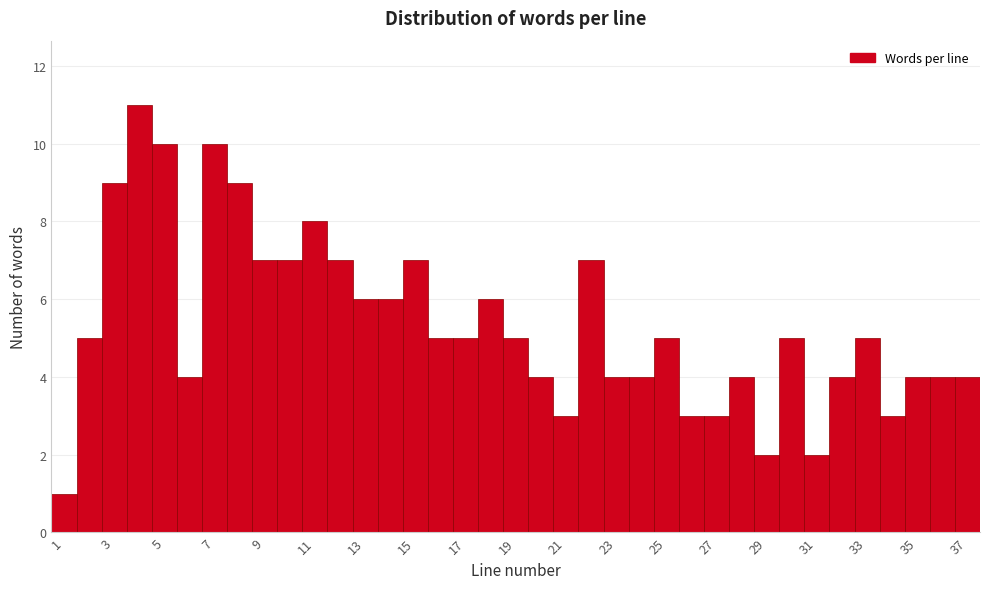

How tall is the bar that spans 20.5 to 21.5 on the x-axis? Neither the bar edges nor the heights are printed on the chart, so give them approximately, as read against the axes.

3